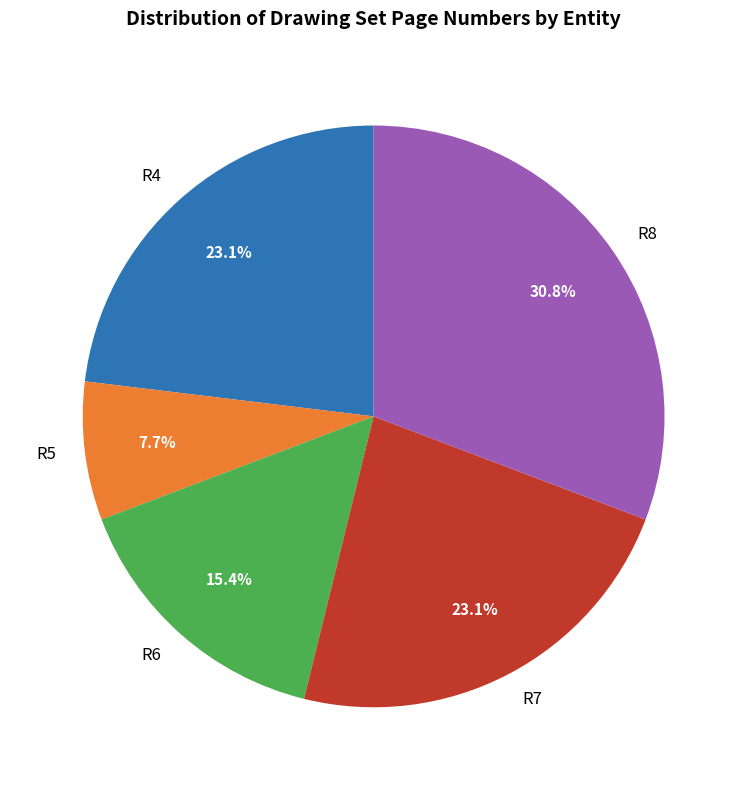

The R6 slice represents 7% of the pie. True or false?

False